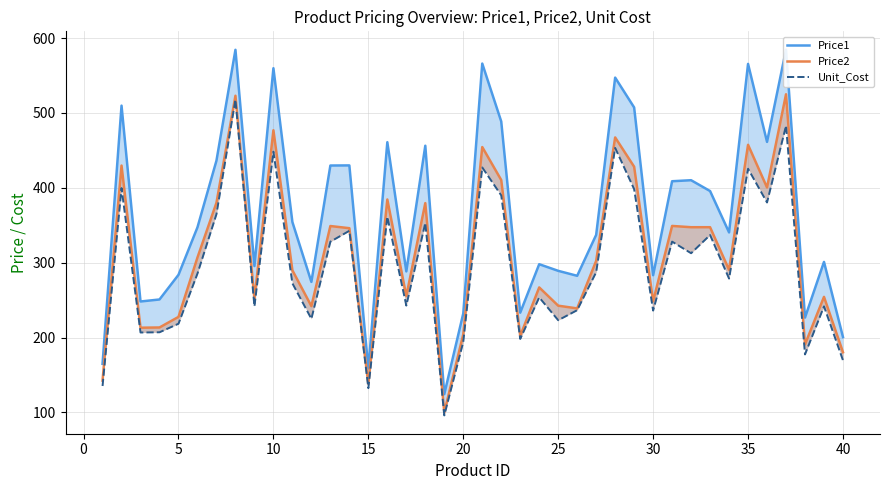

What is the value of the Price1 point at the 15th from the left?

158.8